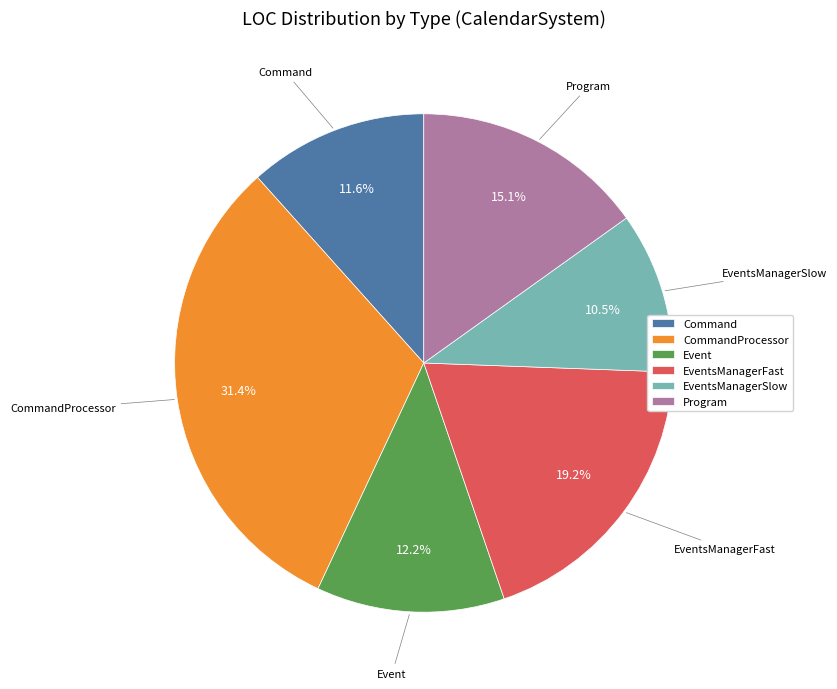

Is Event the majority of the pie?

No